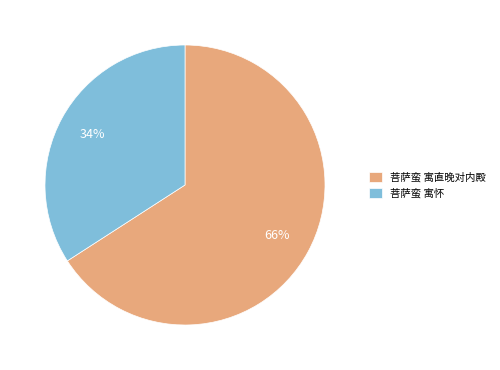

To the nearest percent, what is the difference between the 菩萨蛮 寓怀 and 菩萨蛮 寓直晚对内殿 slice percentages?

32%